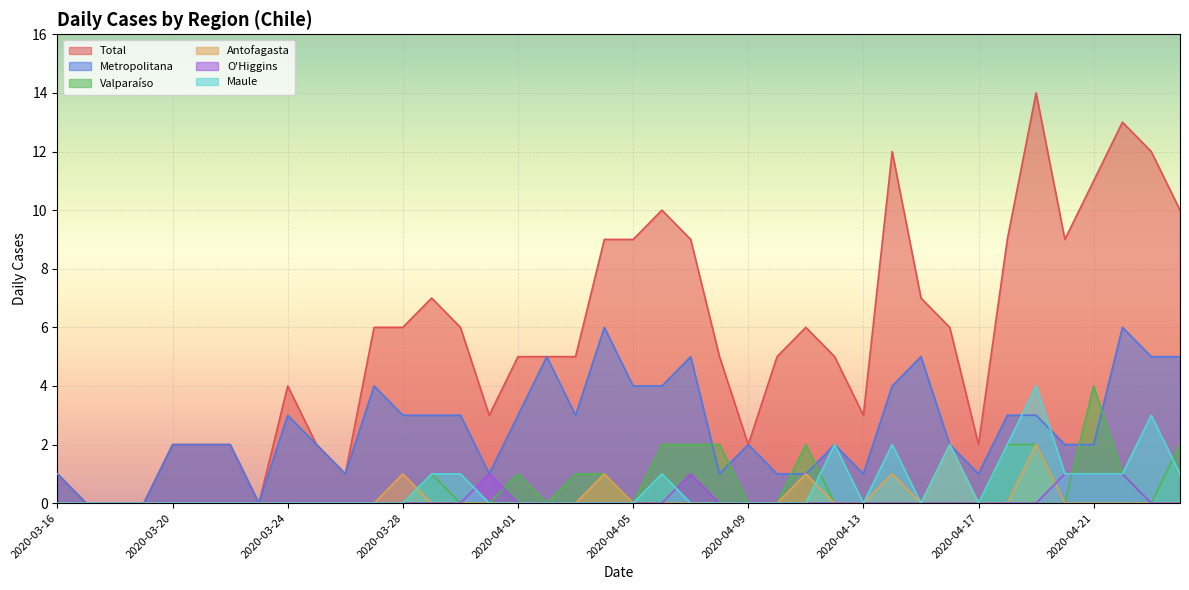

True or false: O'Higgins and Total intersect in this chart.

False